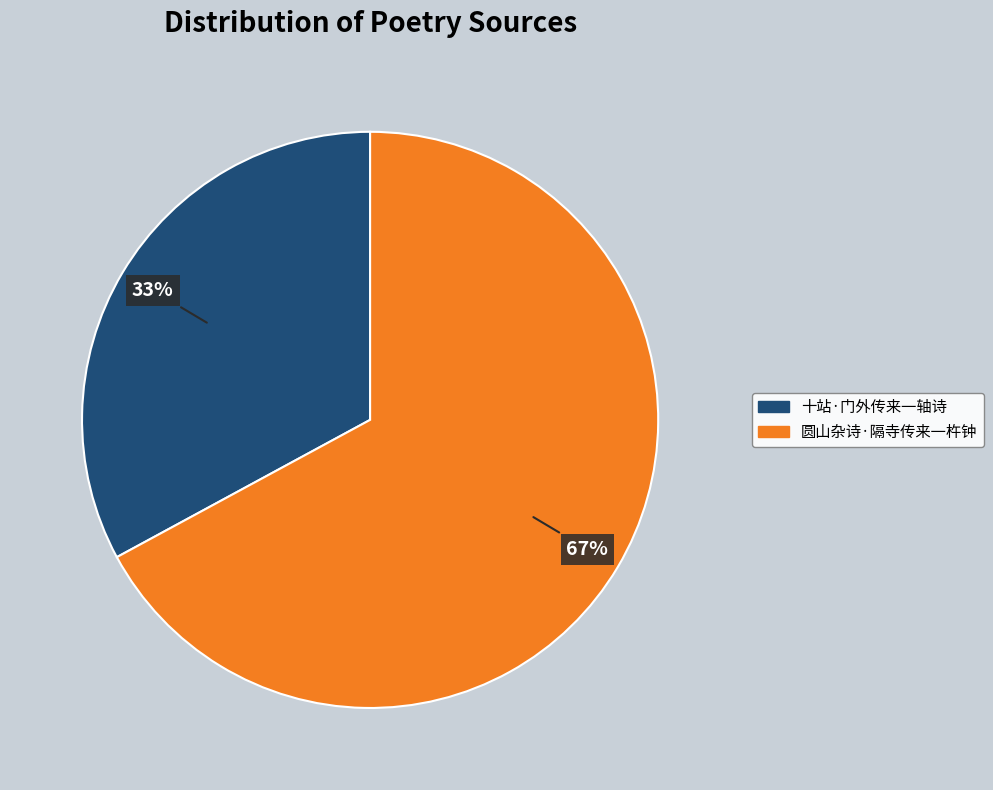

What percentage is the 圆山杂诗·隔寺传来一杵钟 slice, to the nearest percent?

67%